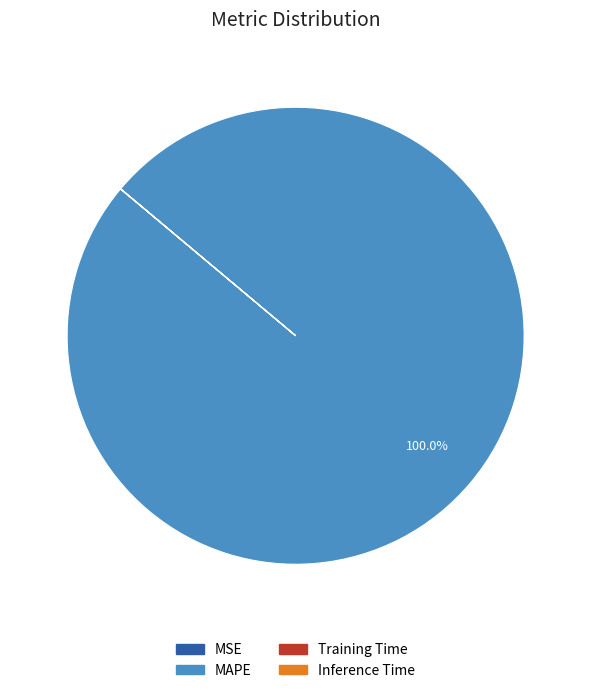

Does any single category account for the majority?

Yes